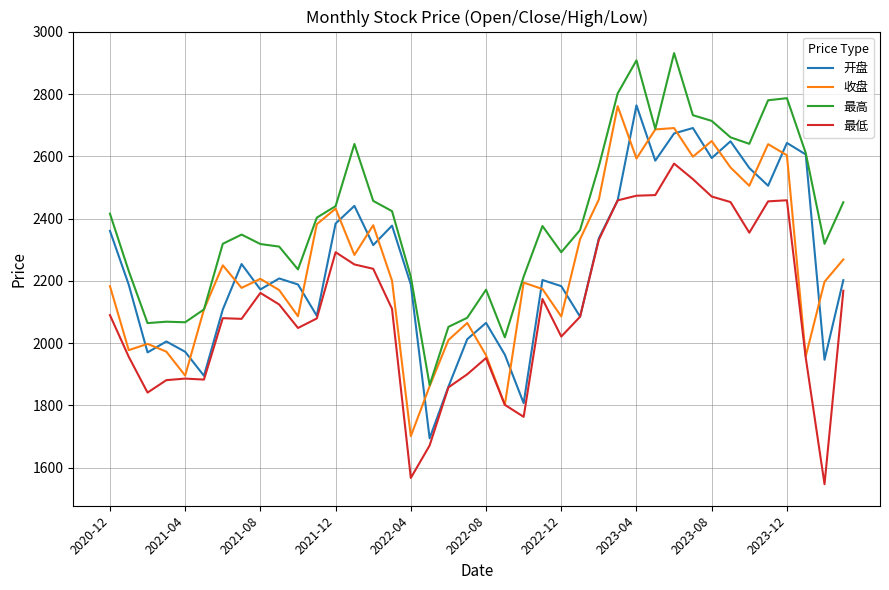

Which series ends up on top after the final intersection of 开盘 and 收盘?

收盘